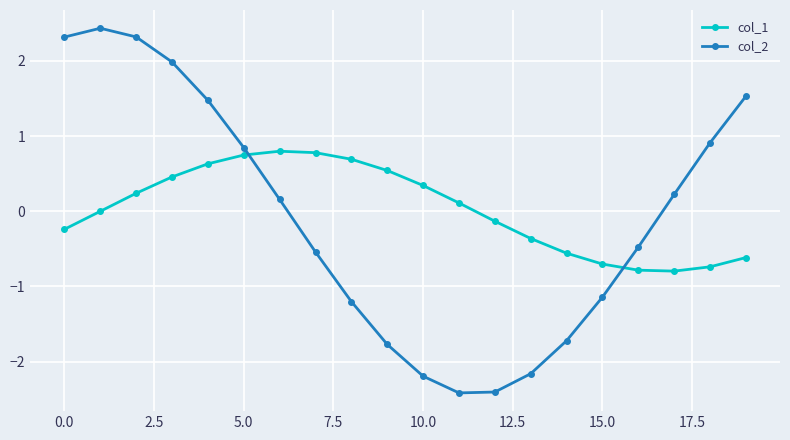

True or false: col_2 has more than 0 interior local peaks.

True